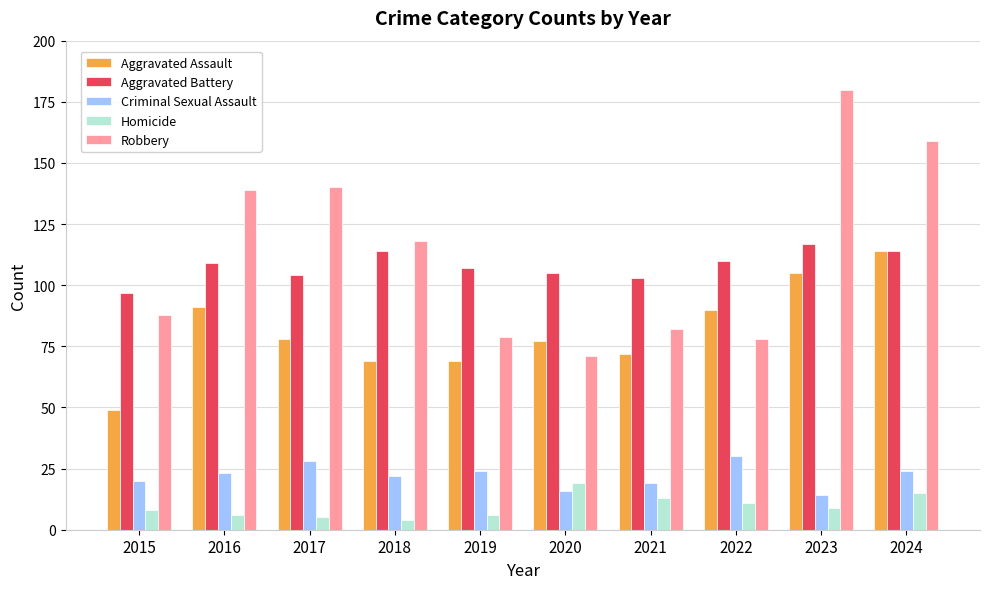

At how many categories does at least one series exceed 41?

10